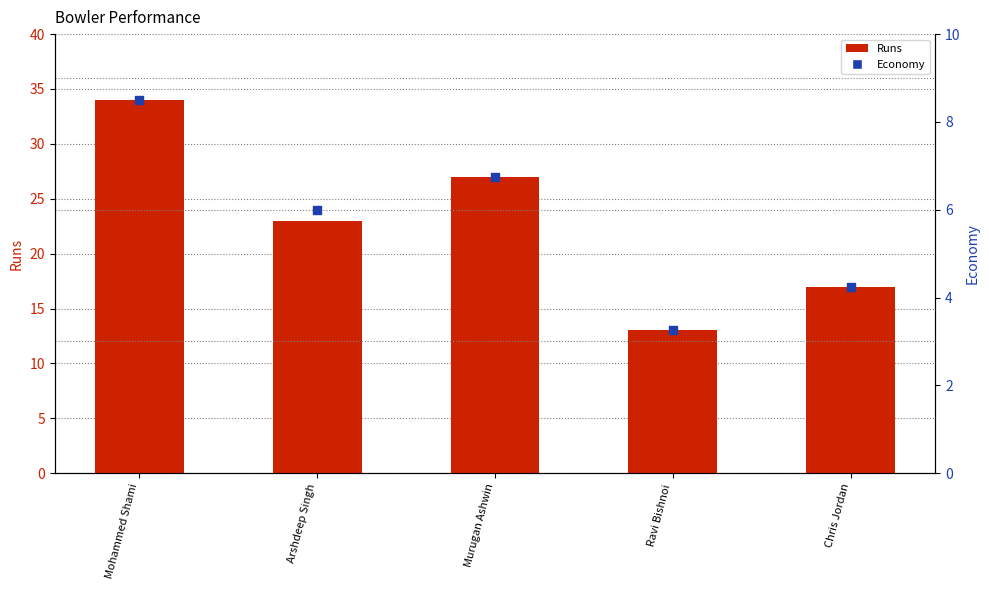

What is the total value across all series at Murugan Ashwin?

33.8